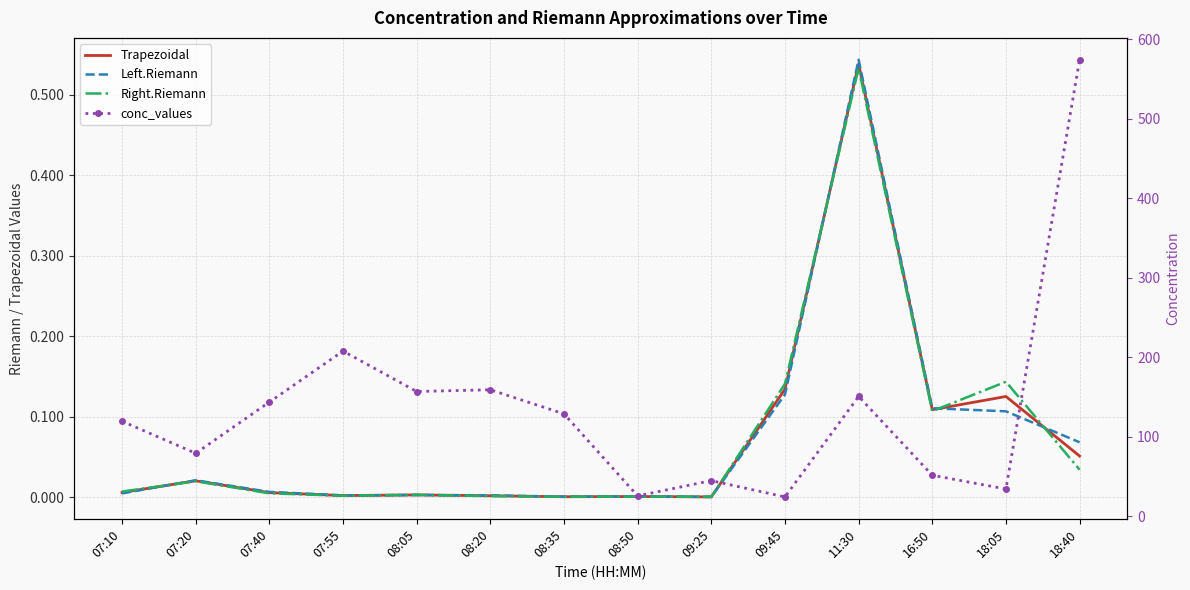

What is the label of the 9th point from the left?

09:25